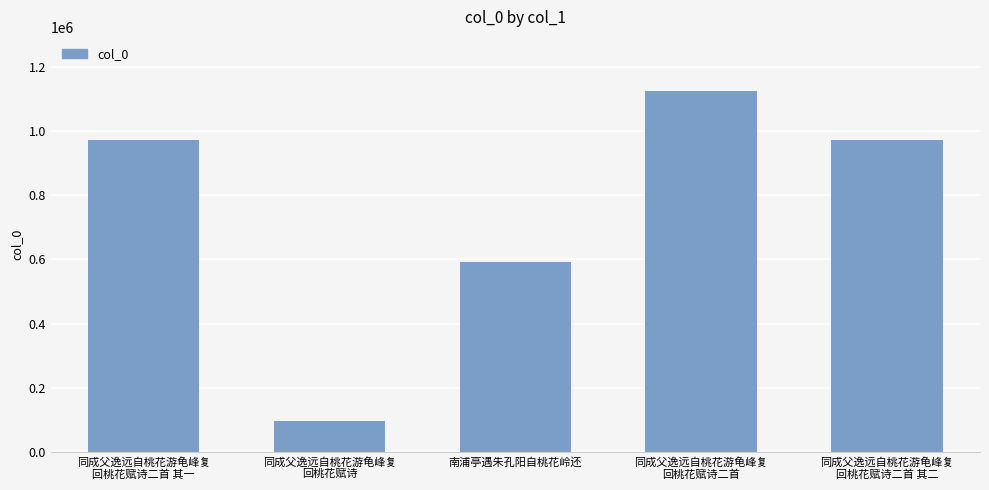

Count the number of categories in the chart.

5